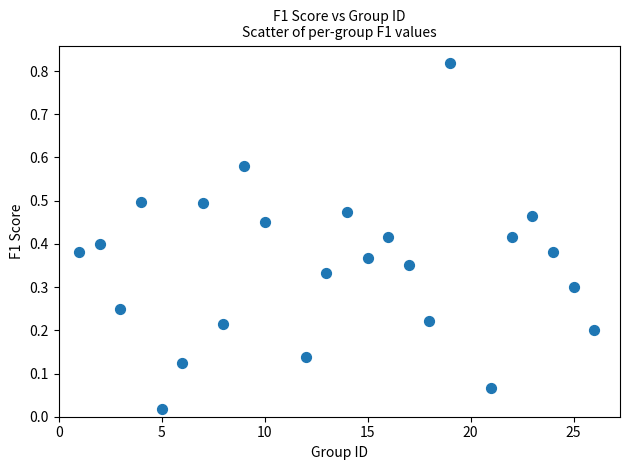

What is the range of X values (max minus min)?

25.0